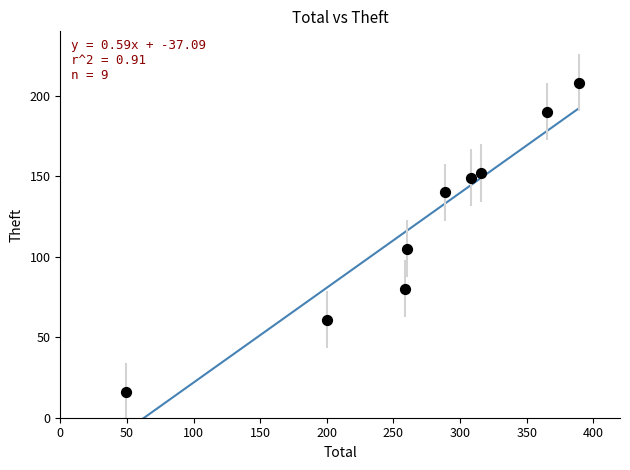

What Y value in the scatter plot is closest to 112?

105